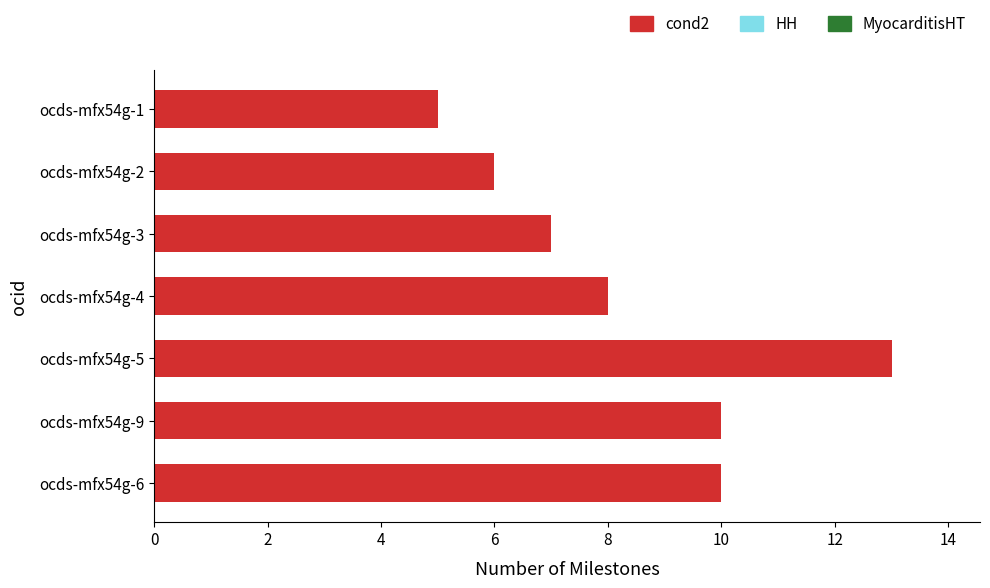

What is the sum of all values?

59